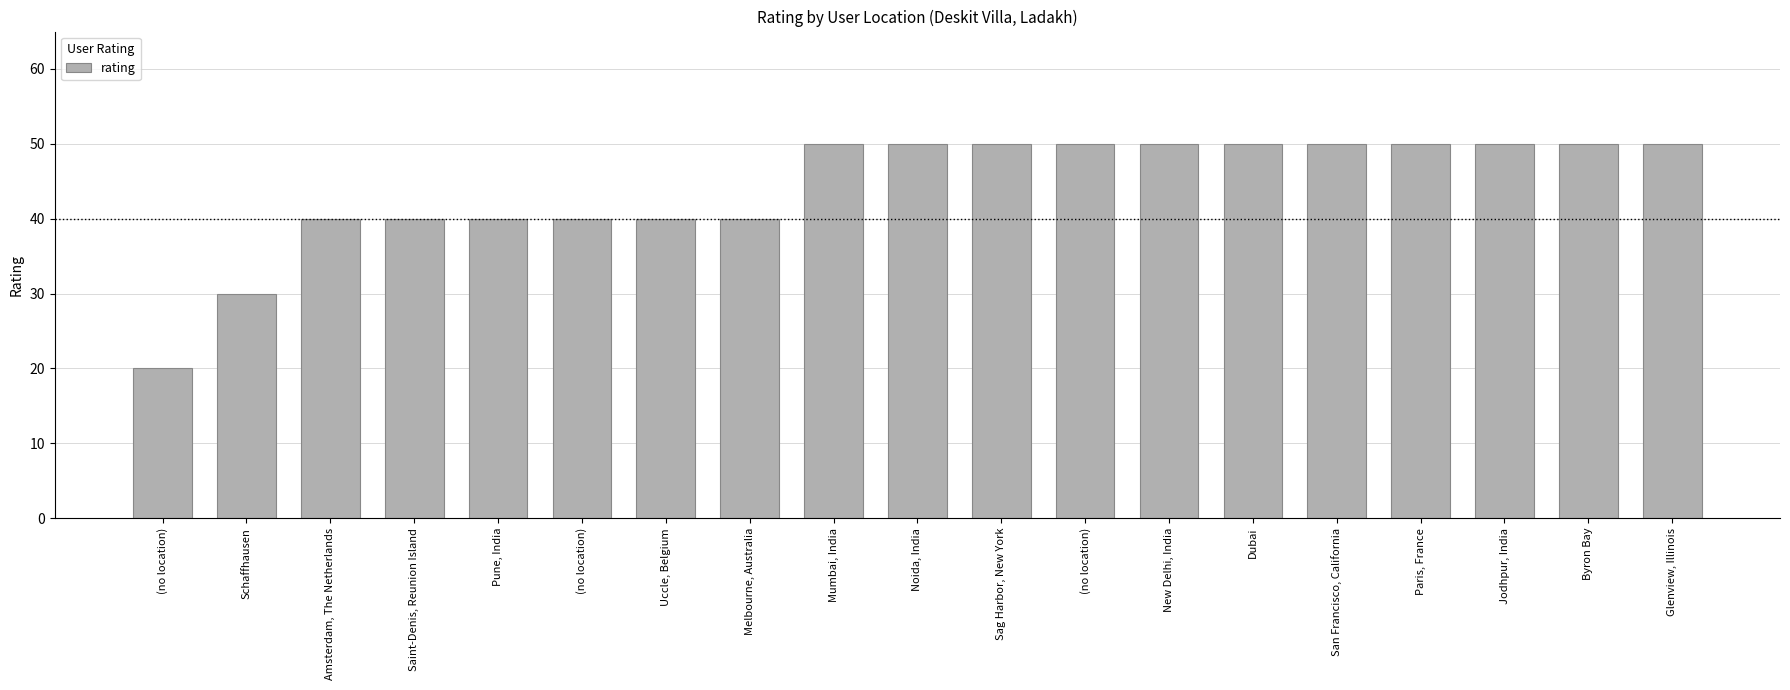

Rank the categories by value from lowest to highest.

(no location), Schaffhausen, Amsterdam, The Netherlands, Saint-Denis, Reunion Island, Pune, India, (no location), Uccle, Belgium, Melbourne, Australia, Mumbai, India, Noida, India, Sag Harbor, New York, (no location), New Delhi, India, Dubai, San Francisco, California, Paris, France, Jodhpur, India, Byron Bay, Glenview, Illinois